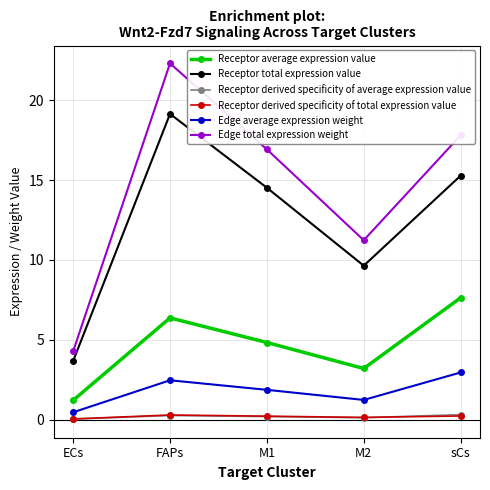

How many interior local valleys does the Receptor total expression value series have?

1